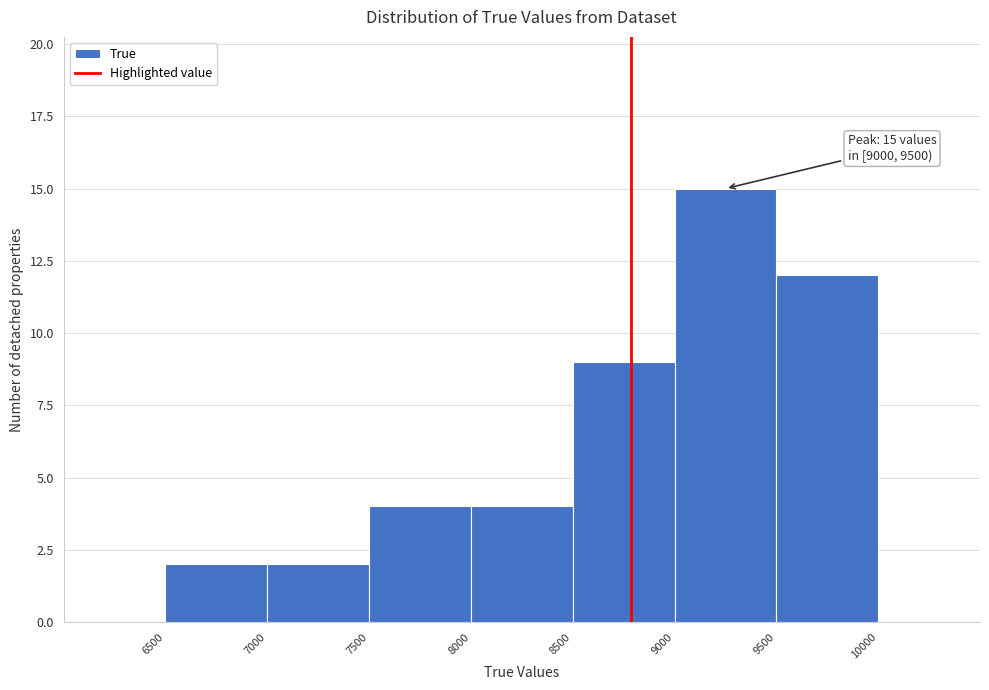

Over which range of the x-axis is the bar tallest?

9000 to 9500